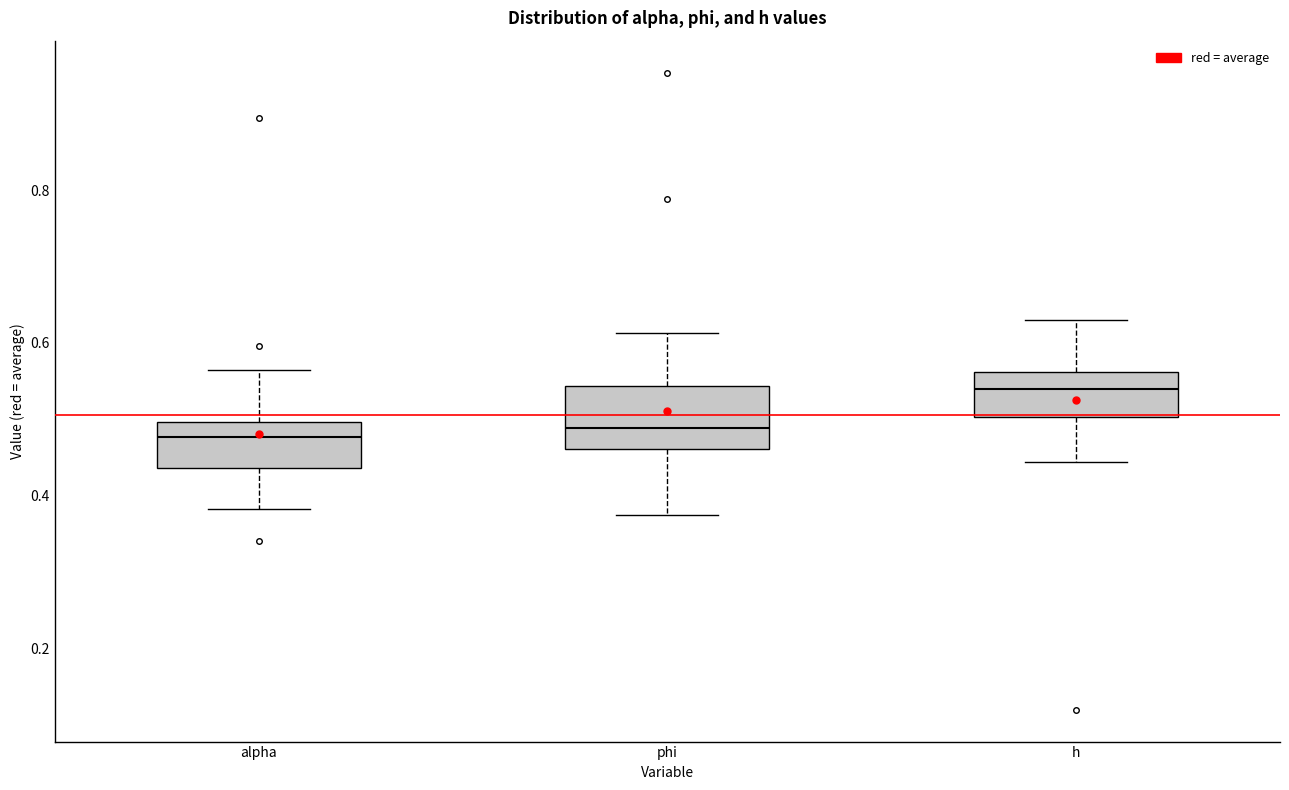

Reading left to right, transcribe this box plot: for each box, give where its median line is, the range the box spans, and where its two whiskers end, as read against the y-axis. The values are not printed on the chart, so give them approximately, as read against the axis.

alpha: median 0.48, box 0.44 to 0.50, whiskers 0.38 to 0.56
phi: median 0.48, box 0.46 to 0.54, whiskers 0.38 to 0.62
h: median 0.54, box 0.50 to 0.56, whiskers 0.44 to 0.62